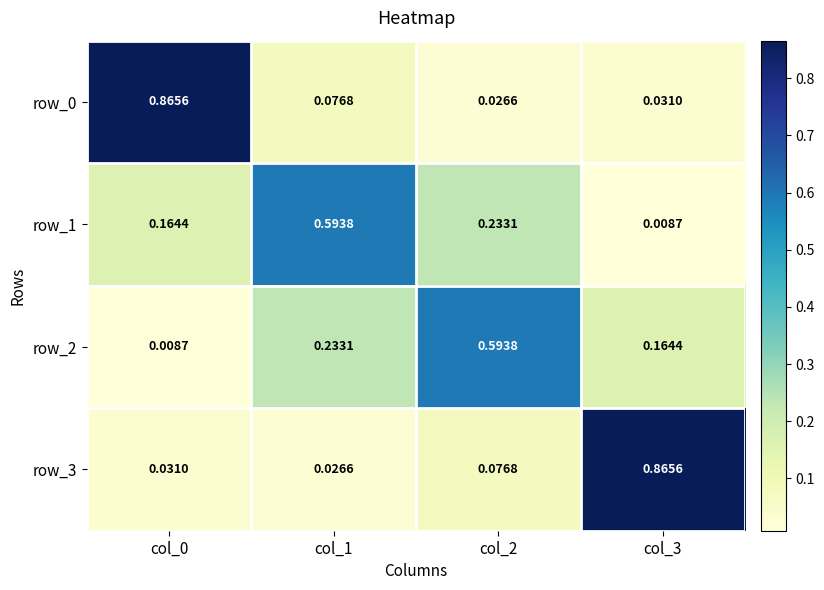

Is the value of row_0 at col_0 greater than the value of row_2 at col_1?

Yes